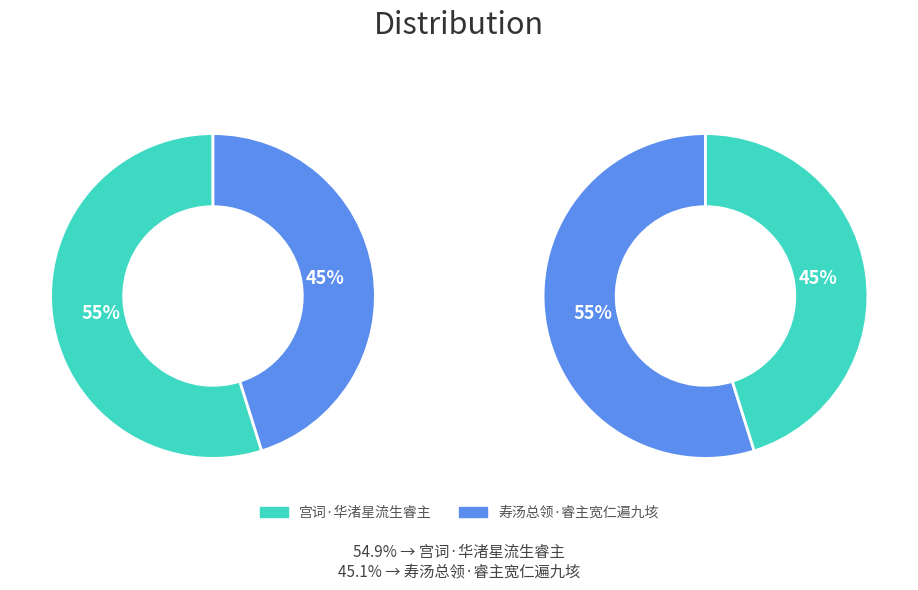

Rank the categories by value from highest to lowest.

宫词·华渚星流生睿主, 寿汤总领·睿主宽仁遍九垓